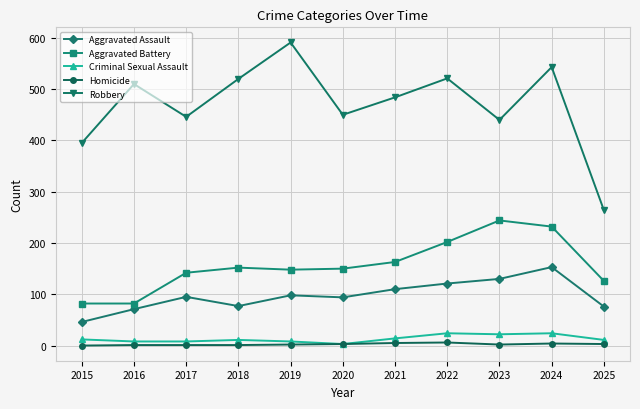

True or false: Homicide and Aggravated Assault intersect in this chart.

False